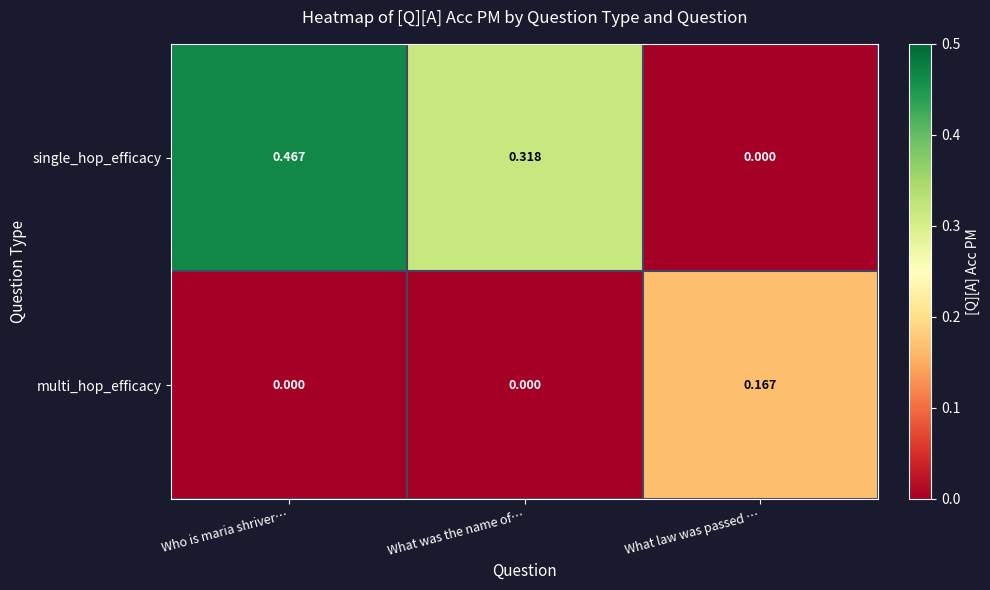

At how many categories does at least one series exceed 0?

3